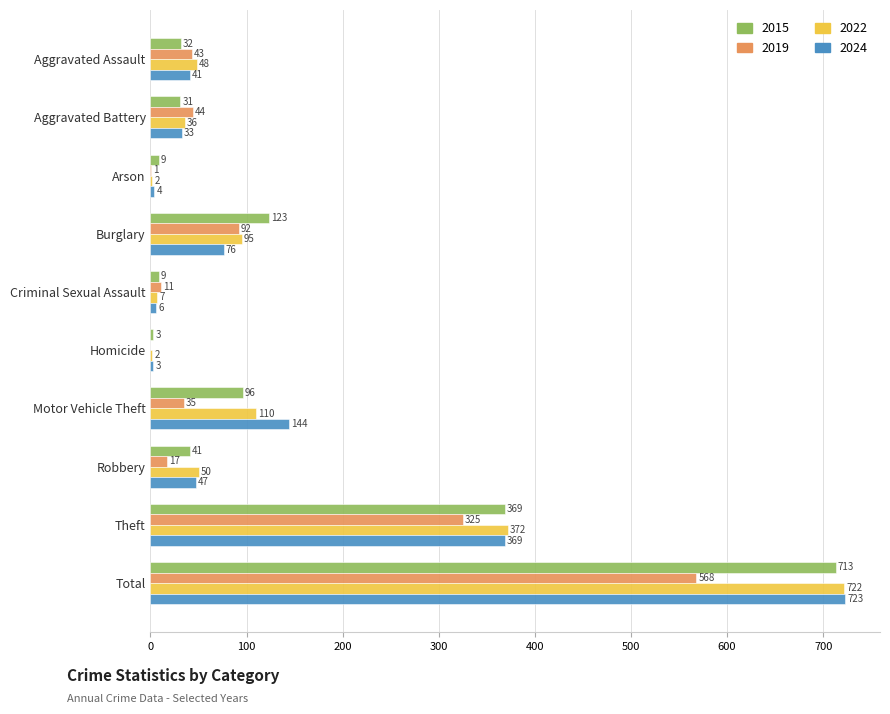

What is the average value of the 2022 series?

144